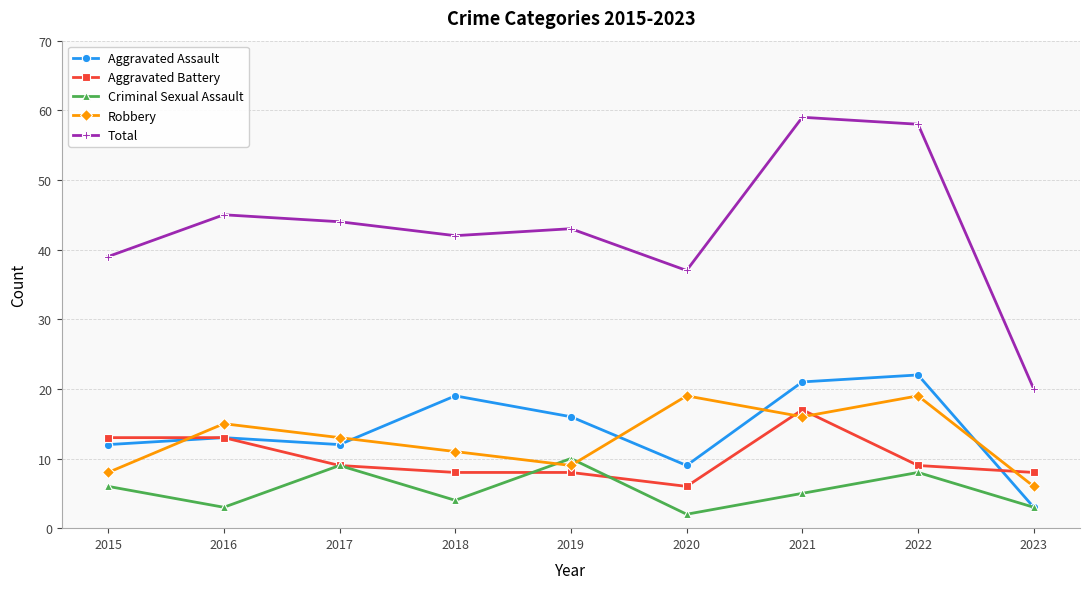

Rank the series at 2019 from lowest to highest value.

Aggravated Battery, Robbery, Criminal Sexual Assault, Aggravated Assault, Total